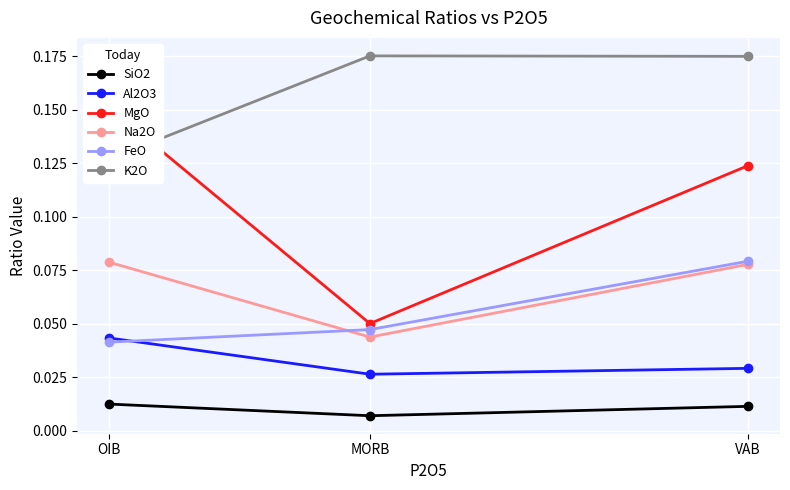

What are all the series names shown in the legend?

SiO2, Al2O3, MgO, Na2O, FeO, K2O